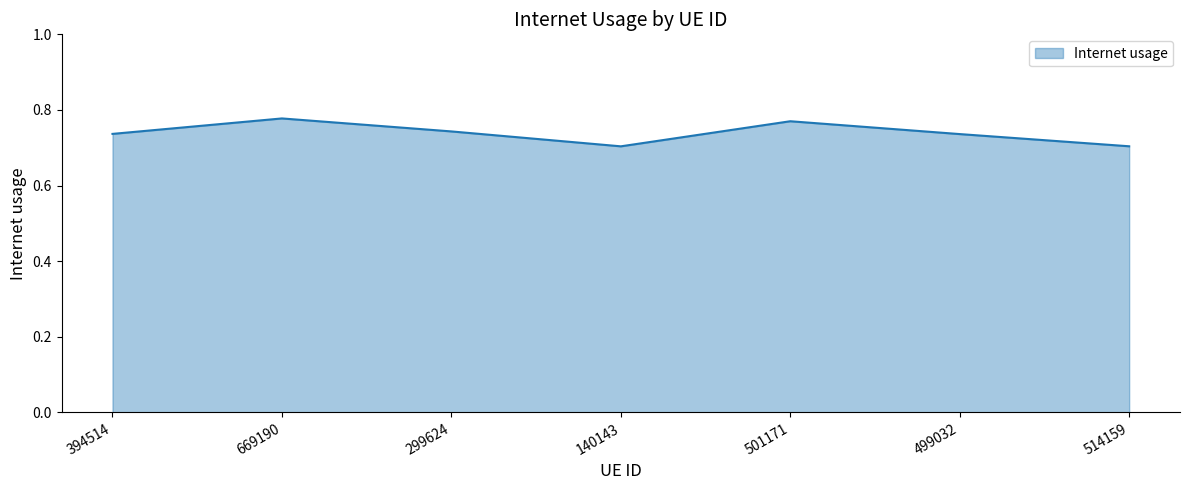

The value at 299624 is 1.1. True or false?

False